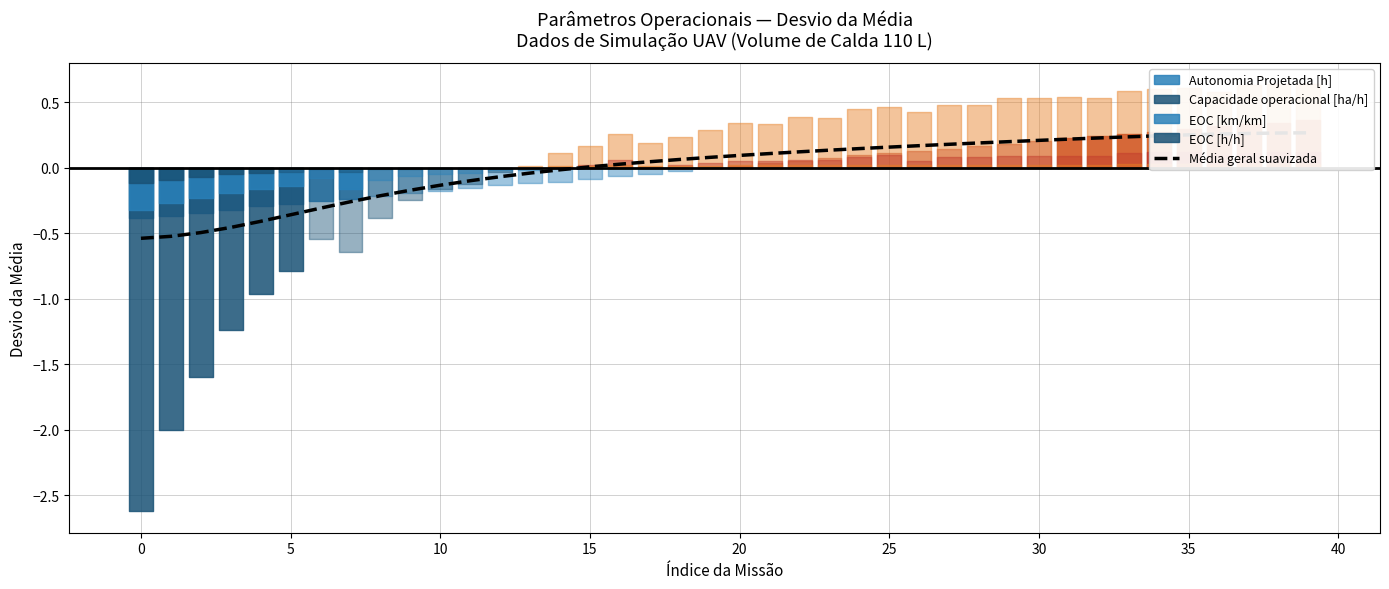

Count the number of categories in the chart.

40